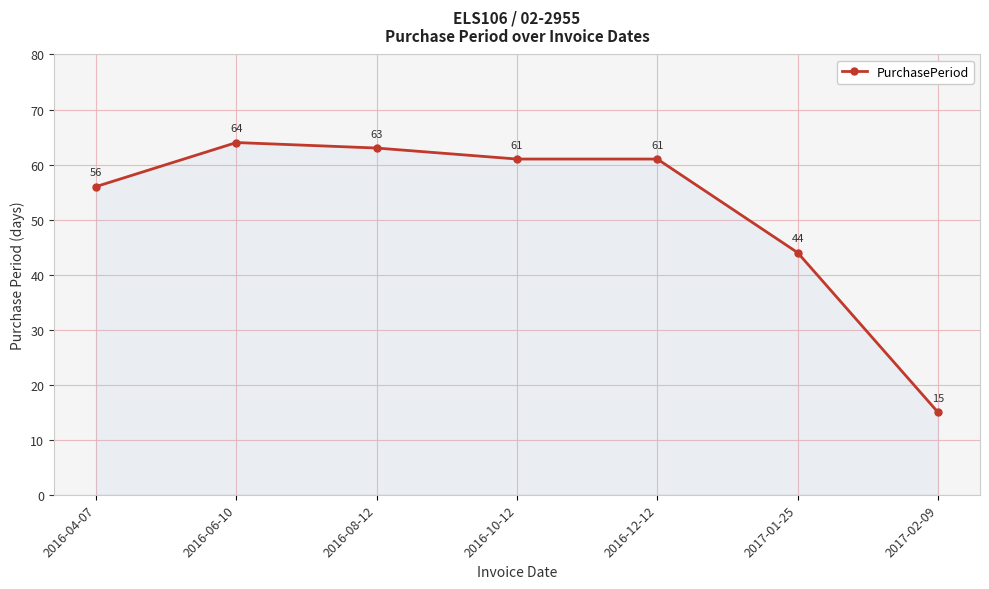

What is the label of the 3rd point from the right?

2016-12-12